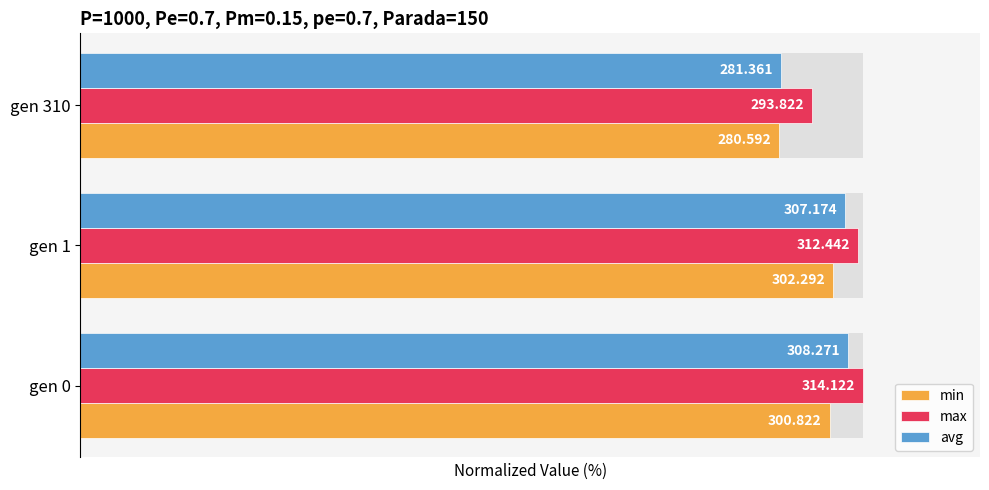

Is it true that max equals 99.5 at gen 1?

True